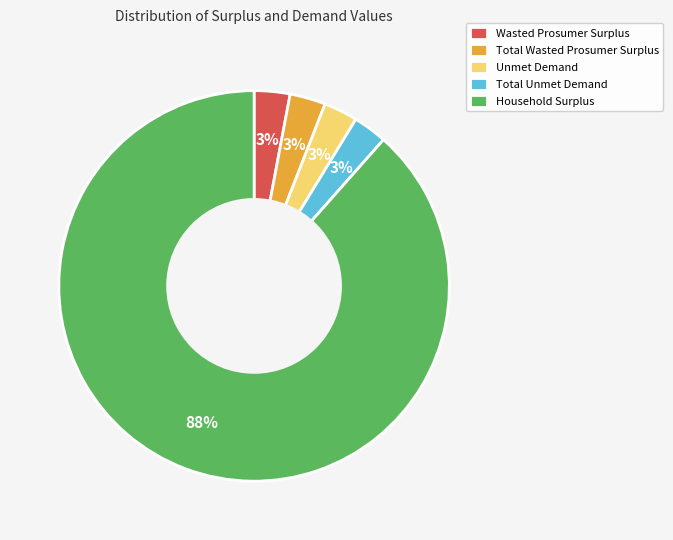

What percentage is the Total Wasted Prosumer Surplus slice, to the nearest percent?

3%